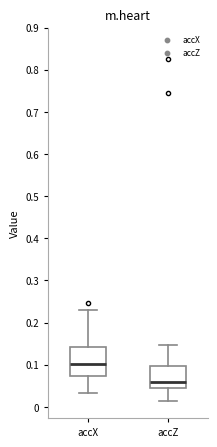

Where is the upper edge of the box for accZ on the y-axis? The values are not printed on the chart, so give them approximately, as read against the axis.

0.10